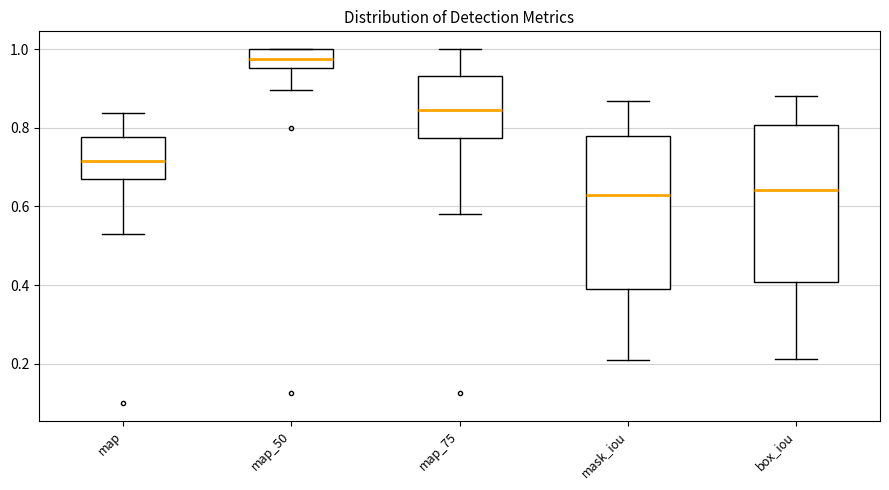

Reading left to right, transcribe this box plot: for each box, give where its median line is, the range the box spans, and where its two whiskers end, as read against the y-axis. The values are not printed on the chart, so give them approximately, as read against the axis.

map: median 0.72, box 0.66 to 0.78, whiskers 0.52 to 0.84
map_50: median 0.98, box 0.96 to 1.00, whiskers 0.90 to 1.00
map_75: median 0.84, box 0.78 to 0.94, whiskers 0.58 to 1.00
mask_iou: median 0.62, box 0.40 to 0.78, whiskers 0.20 to 0.86
box_iou: median 0.64, box 0.40 to 0.80, whiskers 0.22 to 0.88